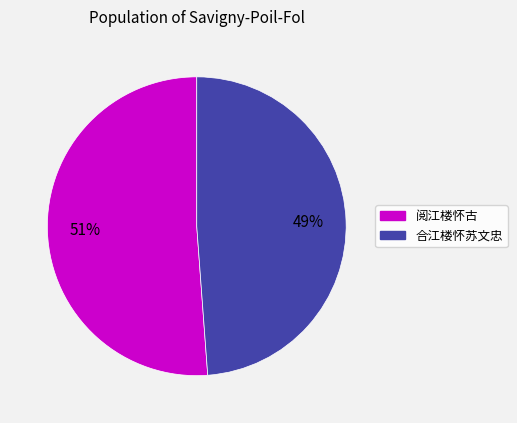

To the nearest percent, what portion does 合江楼怀苏文忠 represent?

49%